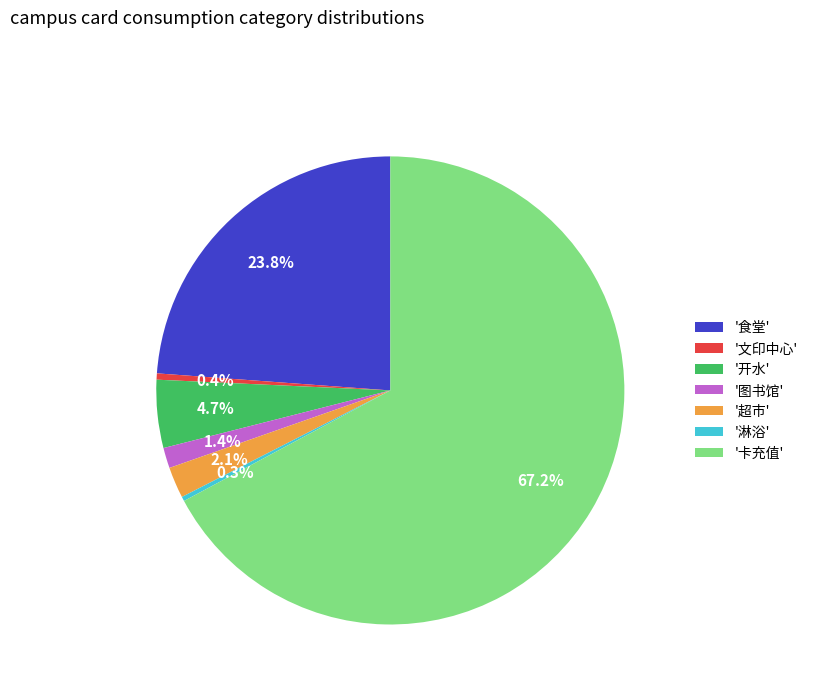

Approximately how many times larger is the value at '卡充值' compared to '食堂'?

2.8